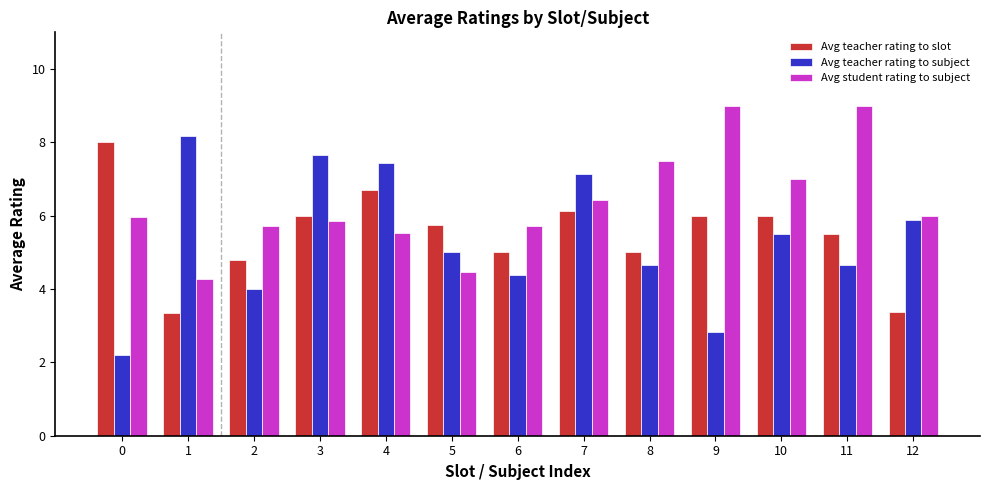

What is the value of the Avg teacher rating to slot bar at the 6th from the left?

5.8